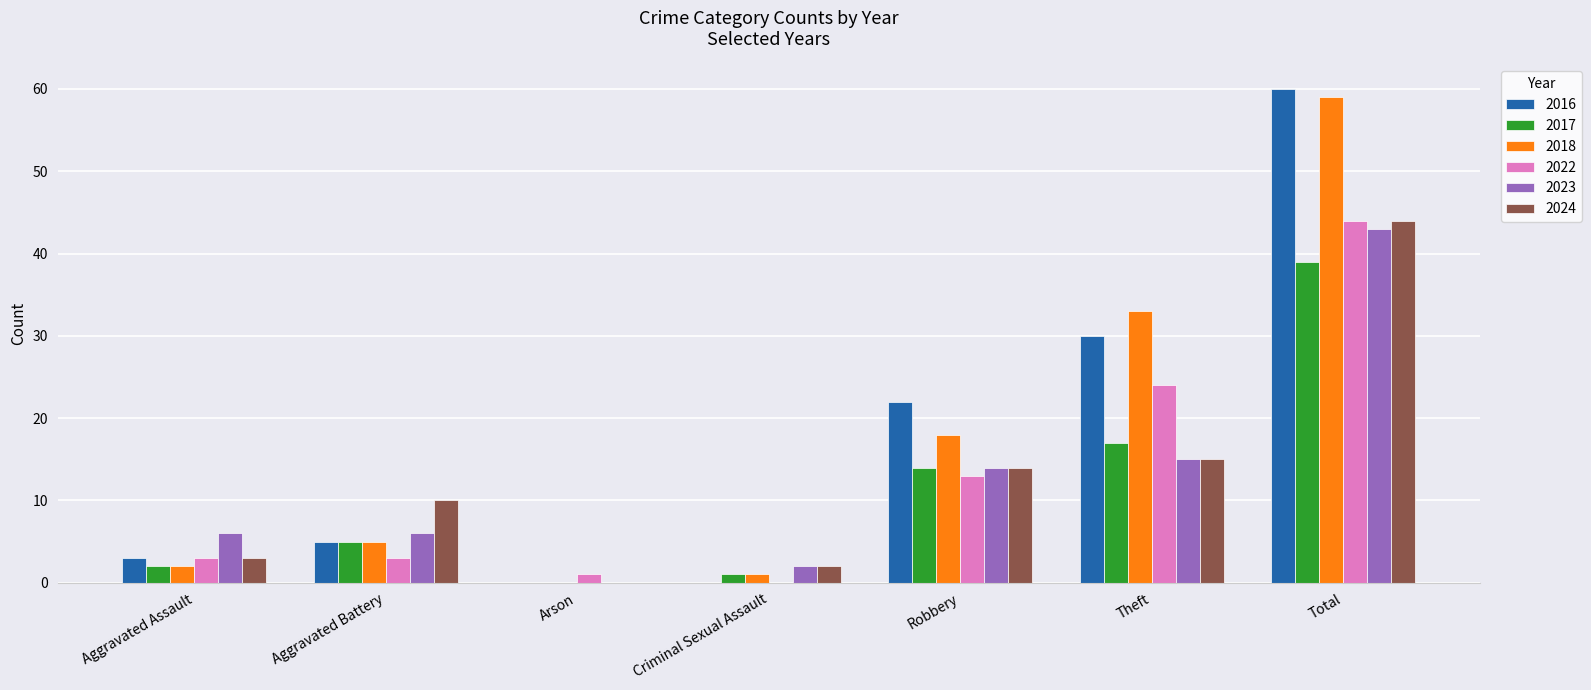

Where is 2023 nearest to the value 21?

Theft